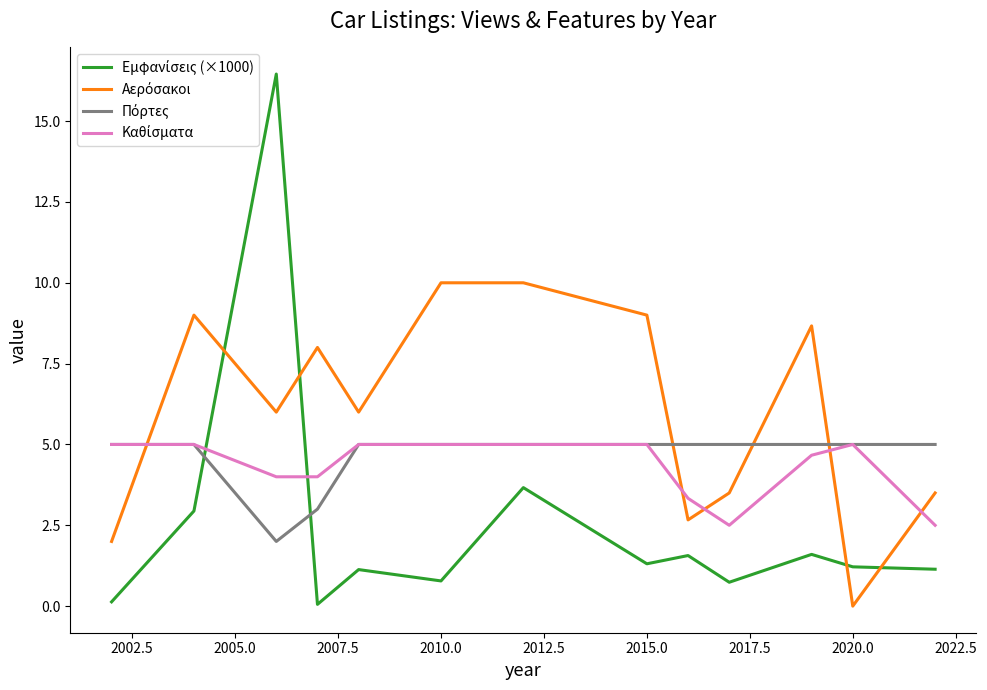

What is the greatest value displayed?

16.5